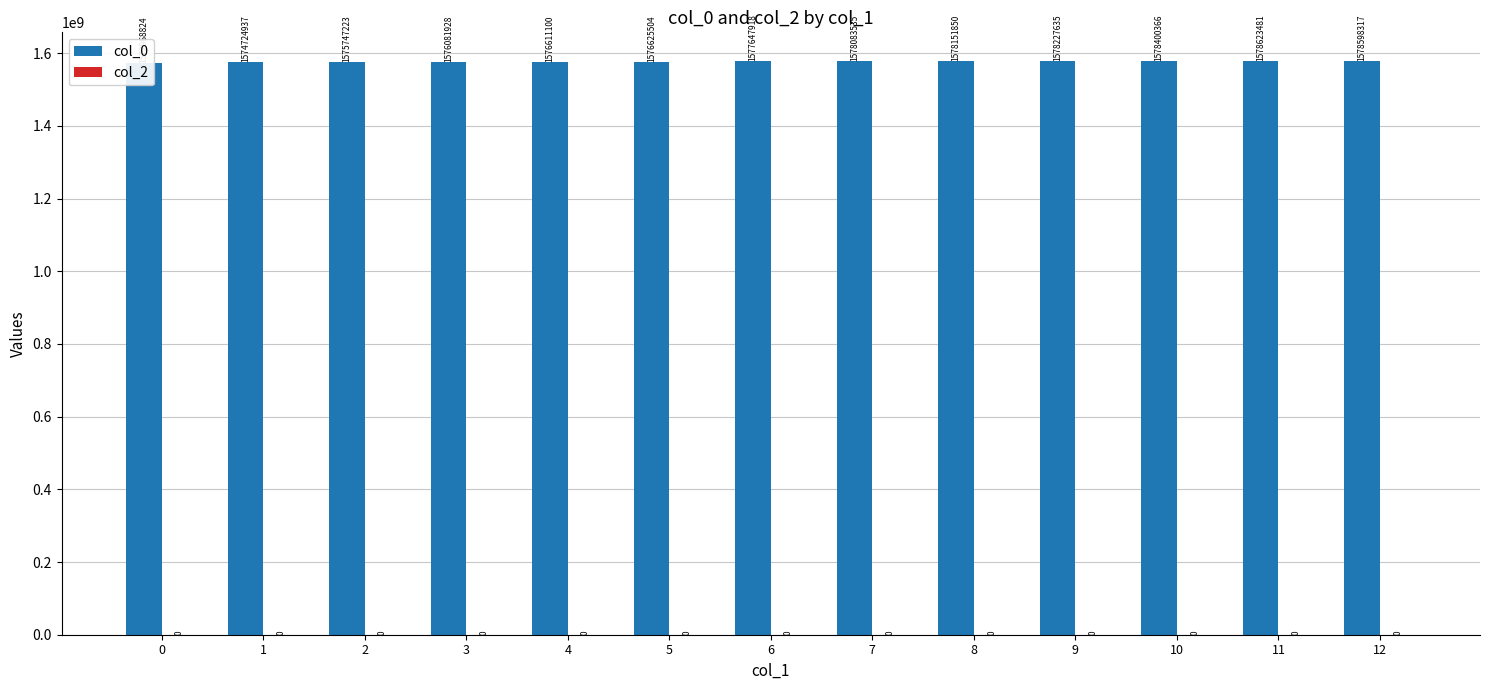

What is the spread (max minus min) of values at 6?

1577647918